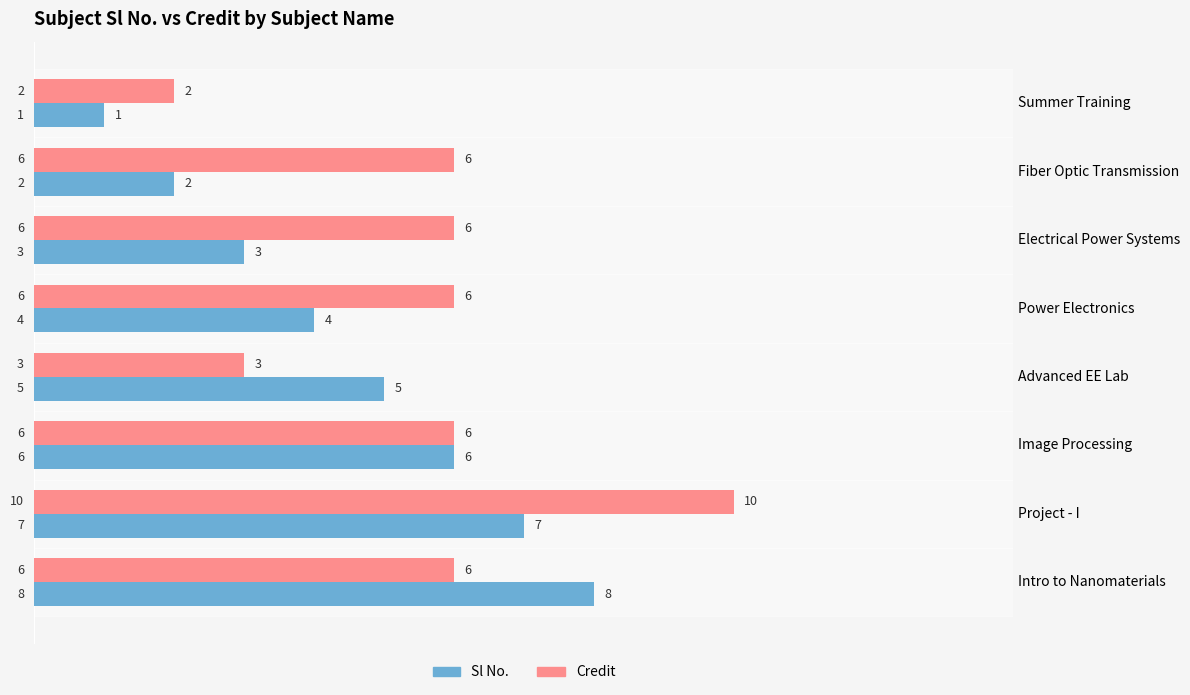

What is the total value across all series at Summer Training?

3